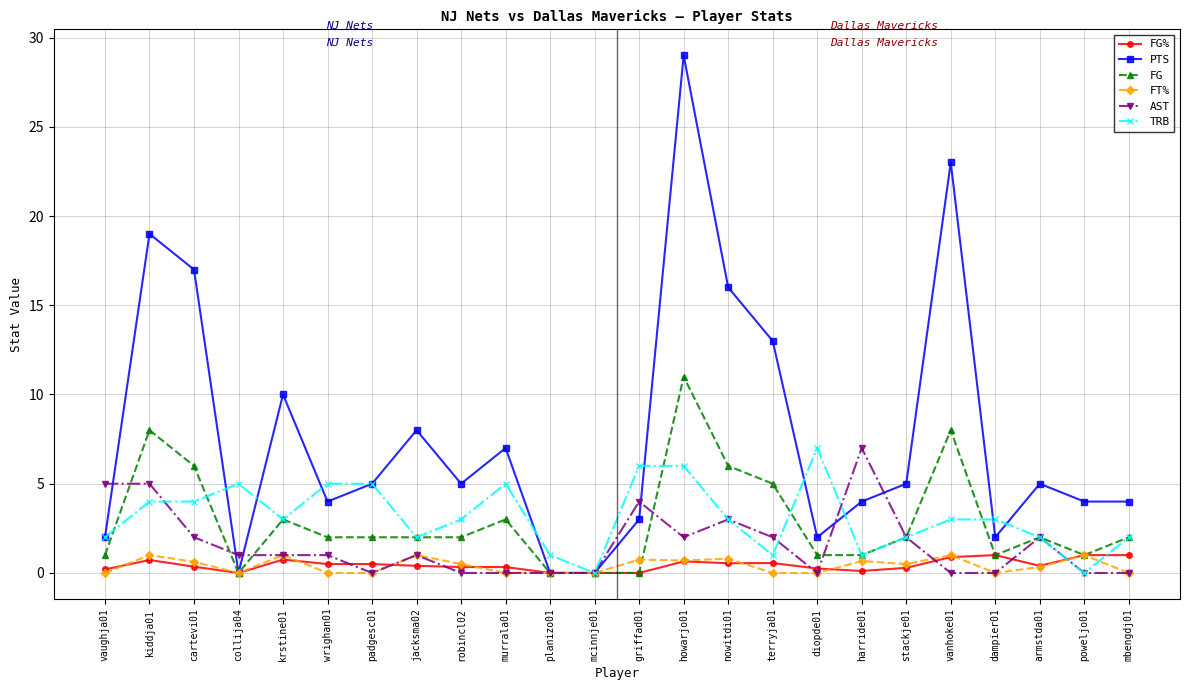

What is the value of the TRB point at the 3rd from the left?

4.0